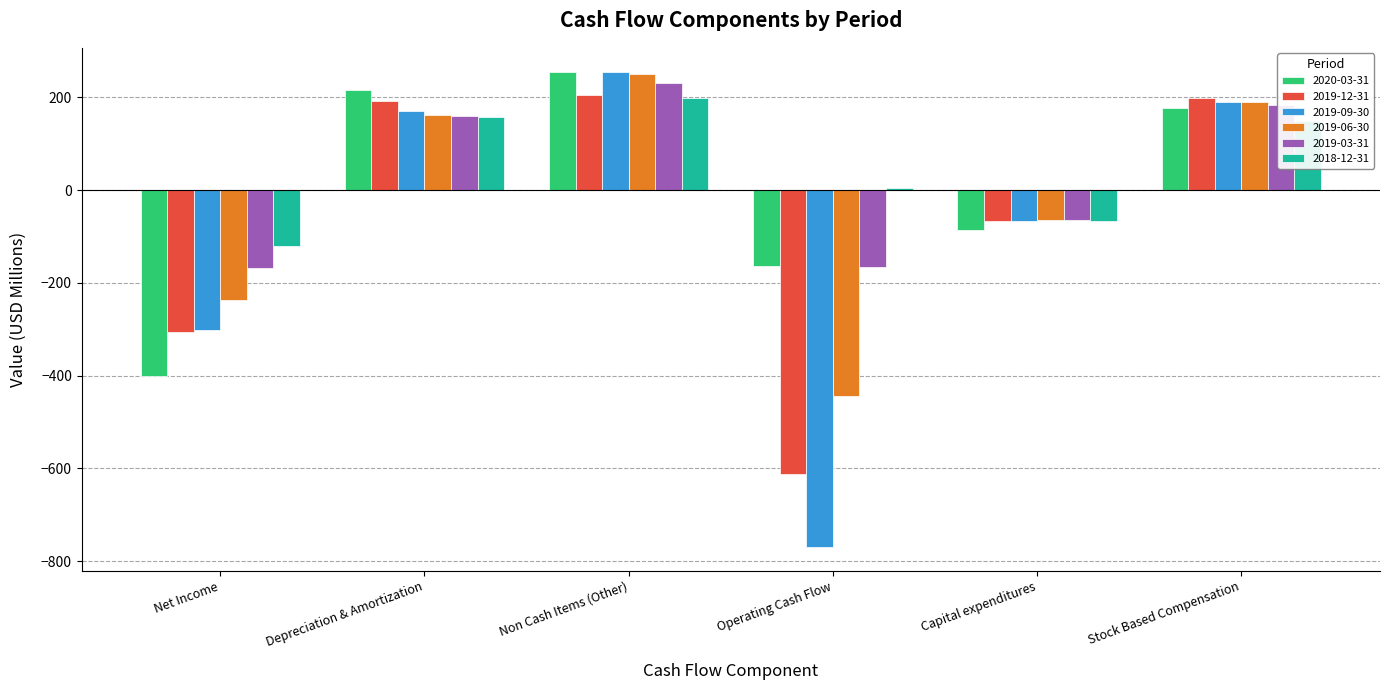

Which series has the widest spread of values?

2019-09-30